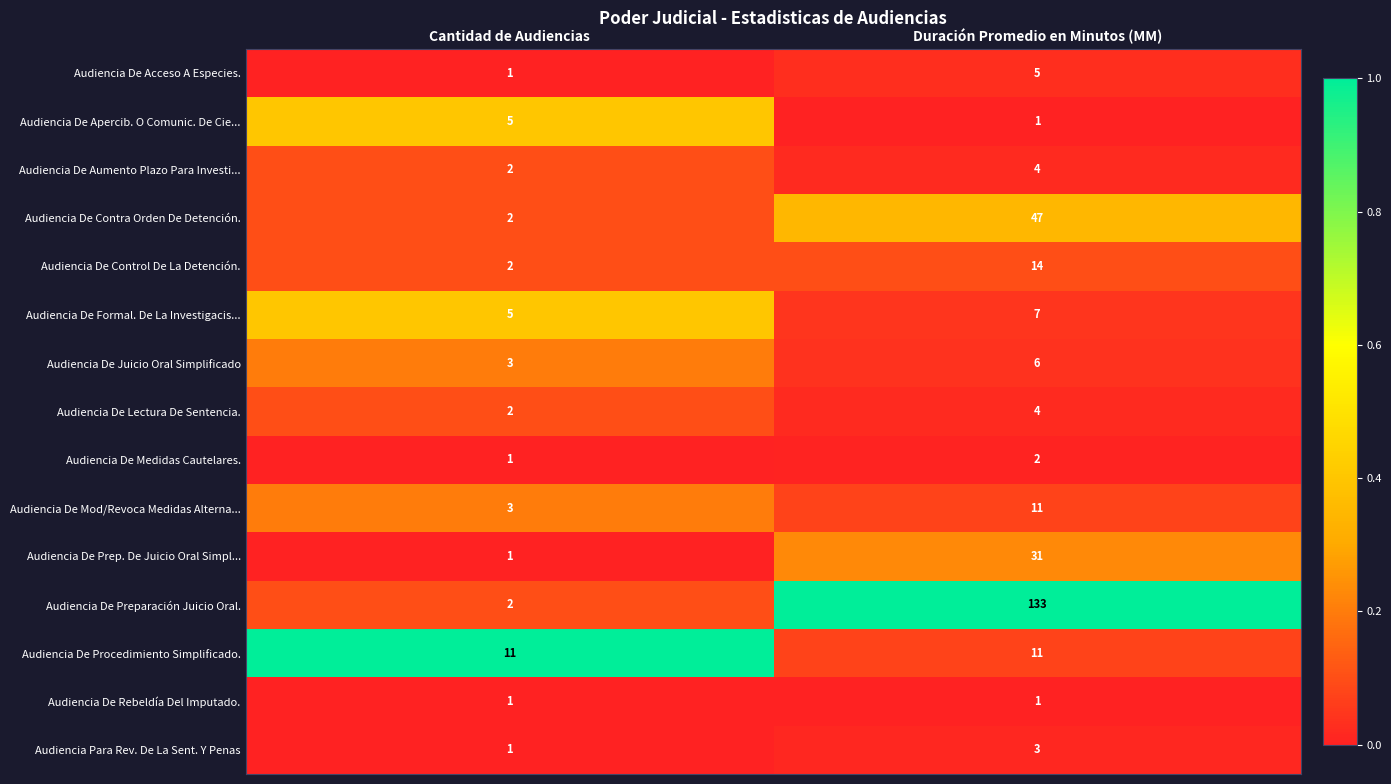

The Audiencia De Rebeldía Del Imputado. series shows 1 at Cantidad de Audiencias. True or false?

True